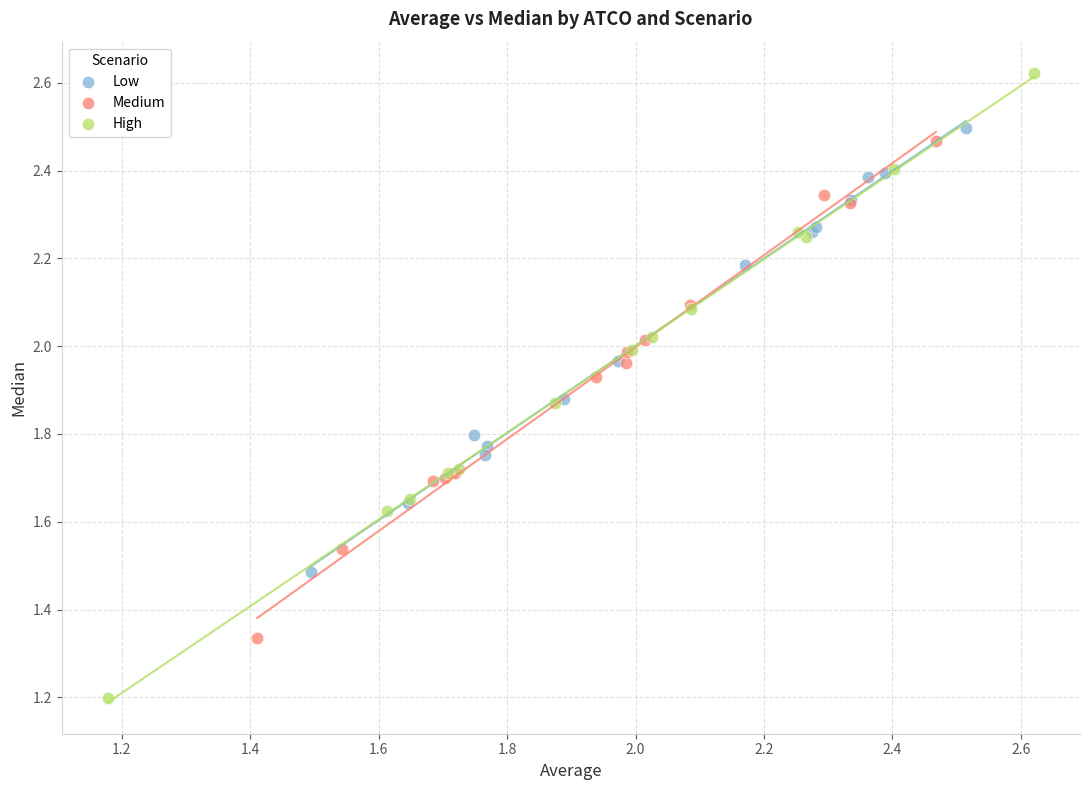

Which series contains the lowest Y value?

High